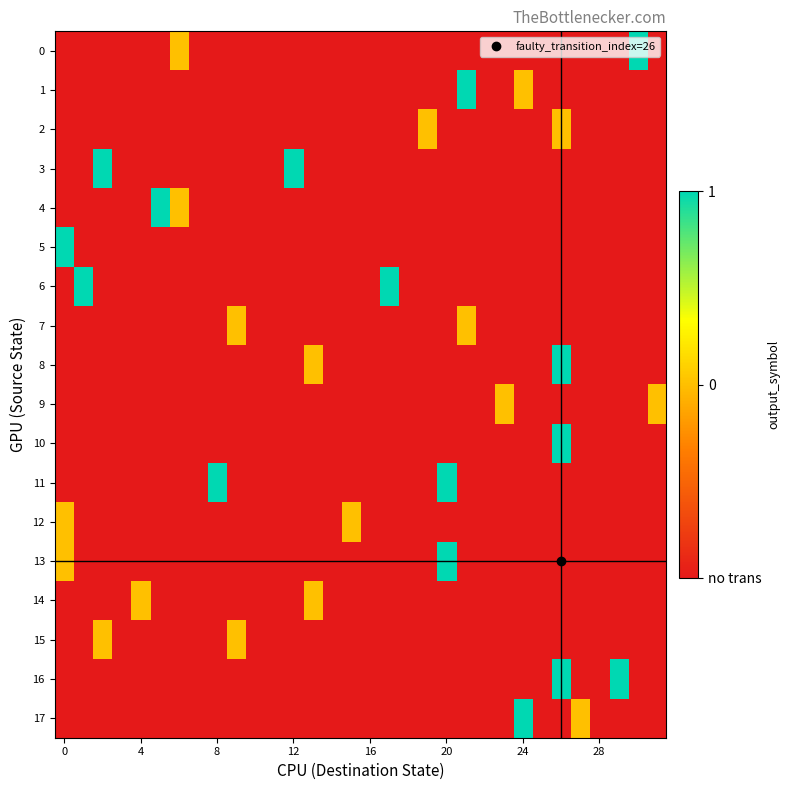

Reading left to right, what are all the values shown in this chart?

0: -1	-1	-1	-1	-1	-1	0	-1	-1	-1	-1	-1	-1	-1	-1	-1	-1	-1	-1	-1	-1	-1	-1	-1	-1	-1	-1	-1	-1	-1	1	-1
1: -1	-1	-1	-1	-1	-1	-1	-1	-1	-1	-1	-1	-1	-1	-1	-1	-1	-1	-1	-1	-1	1	-1	-1	0	-1	-1	-1	-1	-1	-1	-1
2: -1	-1	-1	-1	-1	-1	-1	-1	-1	-1	-1	-1	-1	-1	-1	-1	-1	-1	-1	0	-1	-1	-1	-1	-1	-1	0	-1	-1	-1	-1	-1
3: -1	-1	1	-1	-1	-1	-1	-1	-1	-1	-1	-1	1	-1	-1	-1	-1	-1	-1	-1	-1	-1	-1	-1	-1	-1	-1	-1	-1	-1	-1	-1
4: -1	-1	-1	-1	-1	1	0	-1	-1	-1	-1	-1	-1	-1	-1	-1	-1	-1	-1	-1	-1	-1	-1	-1	-1	-1	-1	-1	-1	-1	-1	-1
5: 1	-1	-1	-1	-1	-1	-1	-1	-1	-1	-1	-1	-1	-1	-1	-1	-1	-1	-1	-1	-1	-1	-1	-1	-1	-1	-1	-1	-1	-1	-1	-1
6: -1	1	-1	-1	-1	-1	-1	-1	-1	-1	-1	-1	-1	-1	-1	-1	-1	1	-1	-1	-1	-1	-1	-1	-1	-1	-1	-1	-1	-1	-1	-1
7: -1	-1	-1	-1	-1	-1	-1	-1	-1	0	-1	-1	-1	-1	-1	-1	-1	-1	-1	-1	-1	0	-1	-1	-1	-1	-1	-1	-1	-1	-1	-1
8: -1	-1	-1	-1	-1	-1	-1	-1	-1	-1	-1	-1	-1	0	-1	-1	-1	-1	-1	-1	-1	-1	-1	-1	-1	-1	1	-1	-1	-1	-1	-1
9: -1	-1	-1	-1	-1	-1	-1	-1	-1	-1	-1	-1	-1	-1	-1	-1	-1	-1	-1	-1	-1	-1	-1	0	-1	-1	-1	-1	-1	-1	-1	0
10: -1	-1	-1	-1	-1	-1	-1	-1	-1	-1	-1	-1	-1	-1	-1	-1	-1	-1	-1	-1	-1	-1	-1	-1	-1	-1	1	-1	-1	-1	-1	-1
11: -1	-1	-1	-1	-1	-1	-1	-1	1	-1	-1	-1	-1	-1	-1	-1	-1	-1	-1	-1	1	-1	-1	-1	-1	-1	-1	-1	-1	-1	-1	-1
12: 0	-1	-1	-1	-1	-1	-1	-1	-1	-1	-1	-1	-1	-1	-1	0	-1	-1	-1	-1	-1	-1	-1	-1	-1	-1	-1	-1	-1	-1	-1	-1
13: 0	-1	-1	-1	-1	-1	-1	-1	-1	-1	-1	-1	-1	-1	-1	-1	-1	-1	-1	-1	1	-1	-1	-1	-1	-1	-1	-1	-1	-1	-1	-1
14: -1	-1	-1	-1	0	-1	-1	-1	-1	-1	-1	-1	-1	0	-1	-1	-1	-1	-1	-1	-1	-1	-1	-1	-1	-1	-1	-1	-1	-1	-1	-1
15: -1	-1	0	-1	-1	-1	-1	-1	-1	0	-1	-1	-1	-1	-1	-1	-1	-1	-1	-1	-1	-1	-1	-1	-1	-1	-1	-1	-1	-1	-1	-1
16: -1	-1	-1	-1	-1	-1	-1	-1	-1	-1	-1	-1	-1	-1	-1	-1	-1	-1	-1	-1	-1	-1	-1	-1	-1	-1	1	-1	-1	1	-1	-1
17: -1	-1	-1	-1	-1	-1	-1	-1	-1	-1	-1	-1	-1	-1	-1	-1	-1	-1	-1	-1	-1	-1	-1	-1	1	-1	-1	0	-1	-1	-1	-1